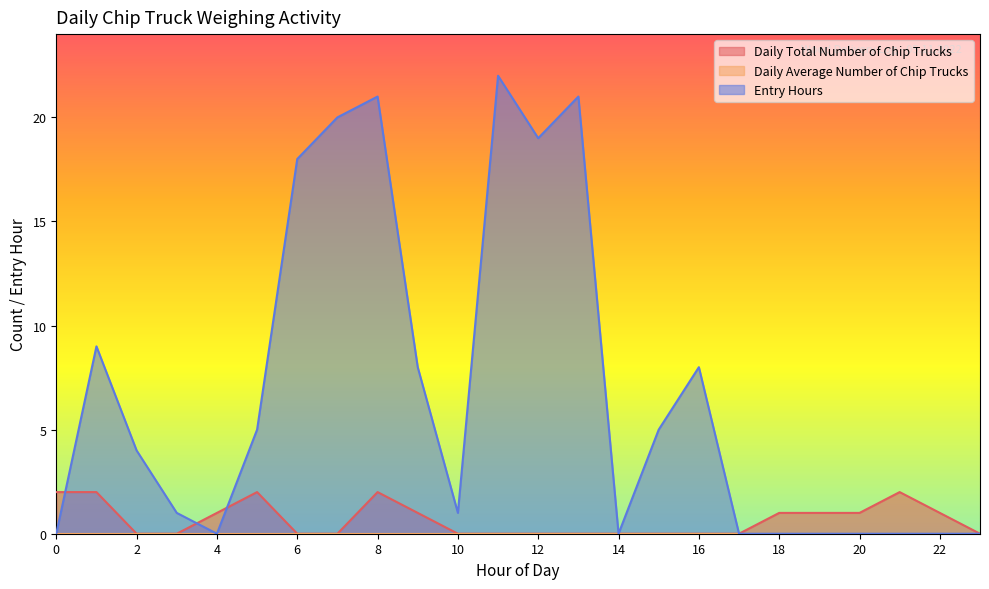

The Daily Total Number of Chip Trucks series shows 0 at 2. True or false?

True